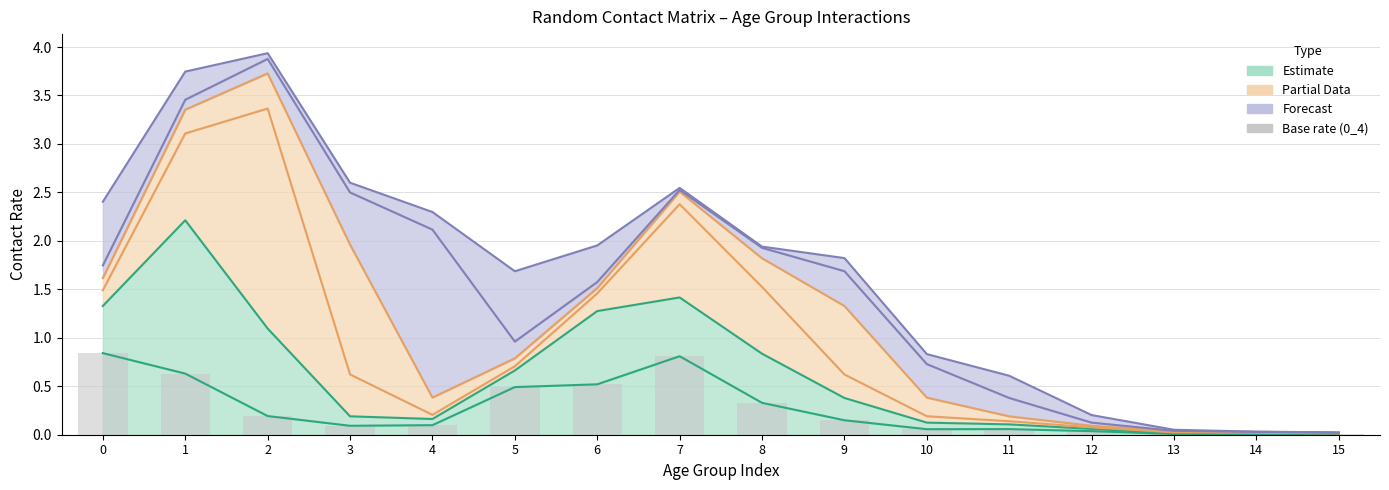

What is the value of the 4th bar from the left?

0.1